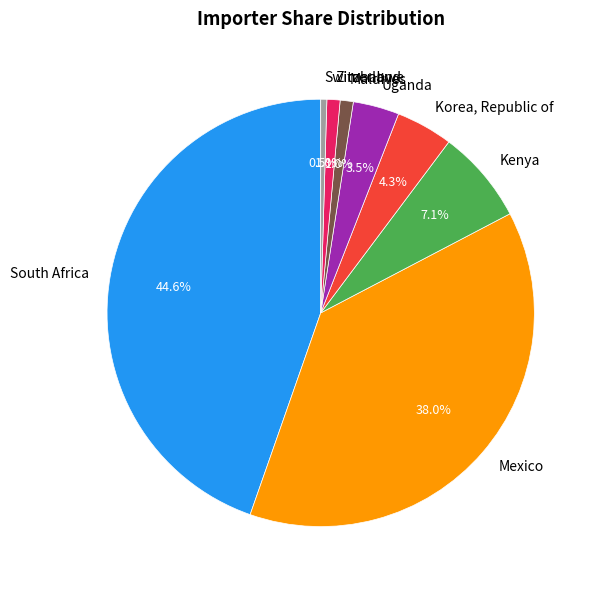

Between Zimbabwe and Mexico, which is larger?

Mexico